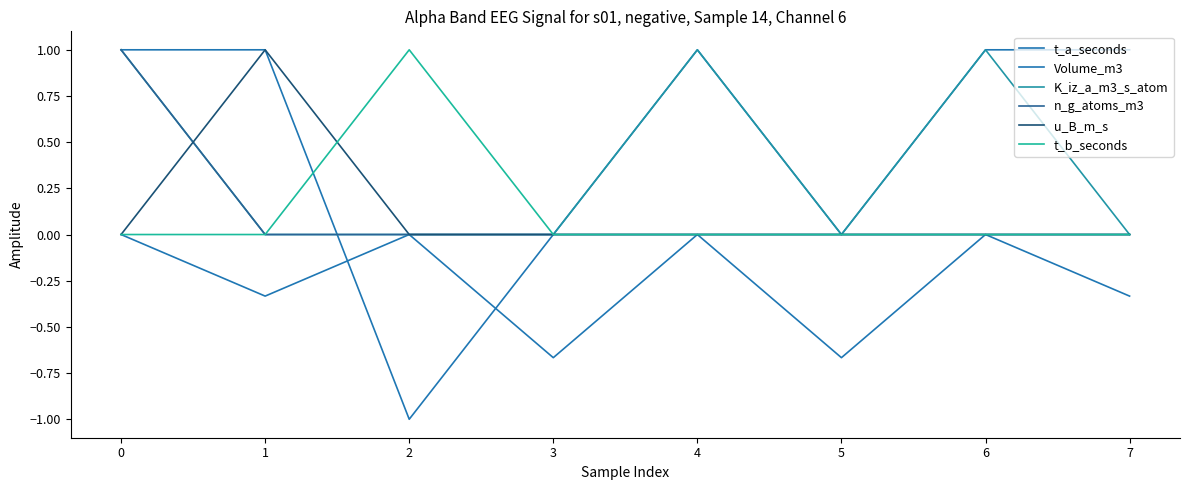

What is the sum of all t_a_seconds values?

4.0